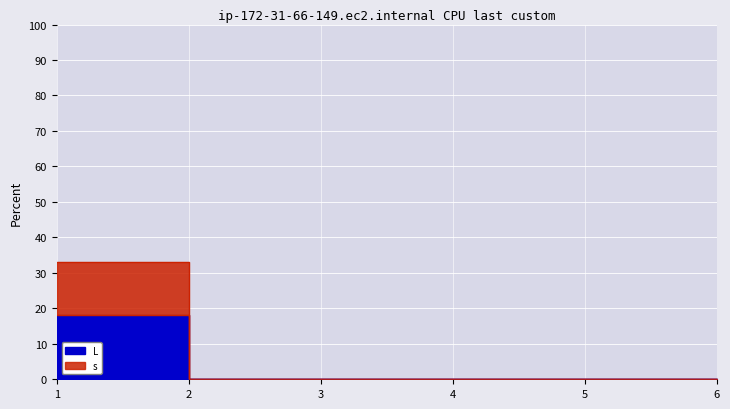

At 2, list the series in order from smallest to largest.

L, s